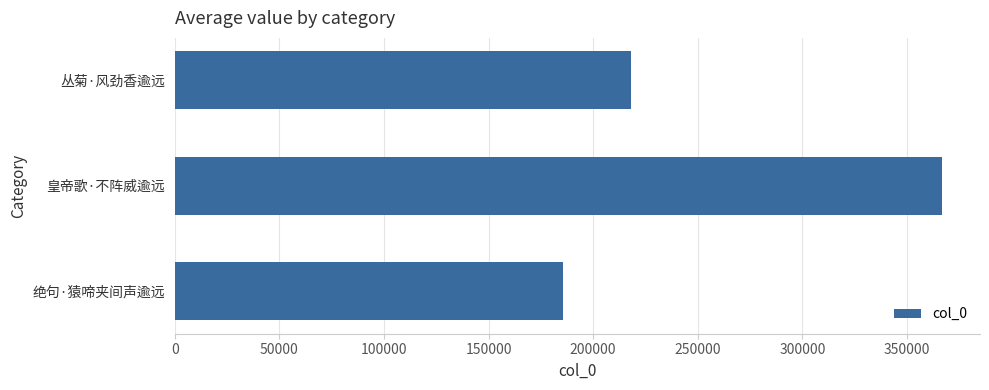

Count the number of categories in the chart.

3